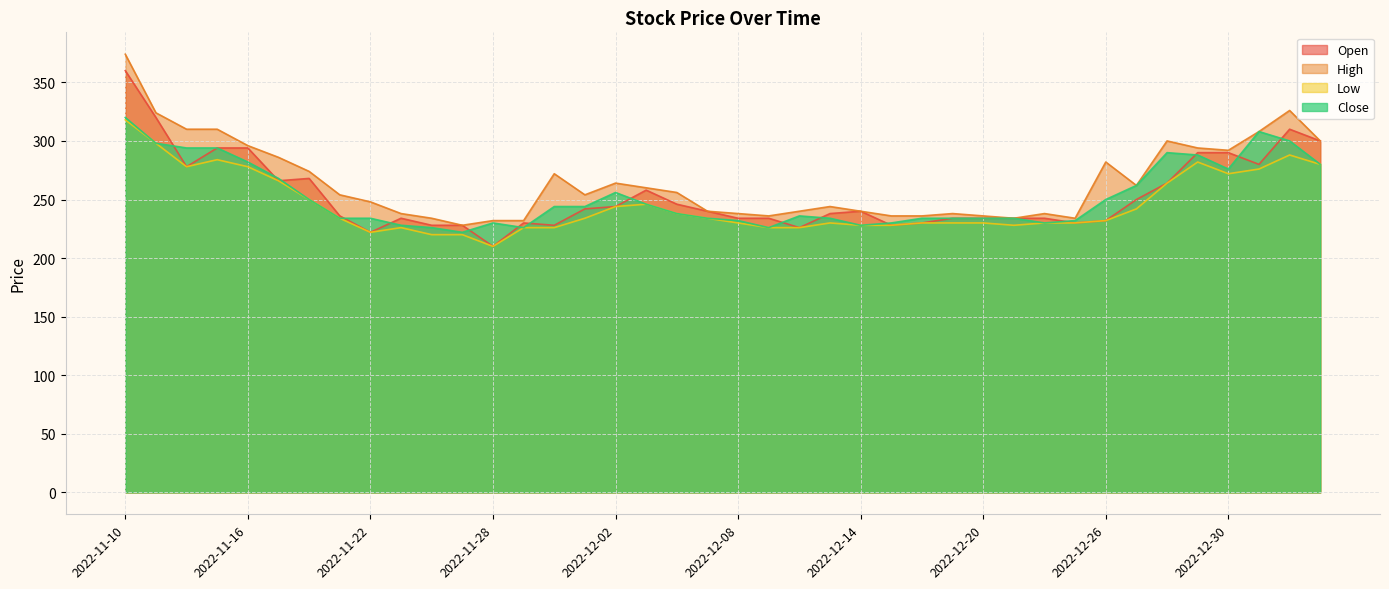

What is the minimum value for Low?

210